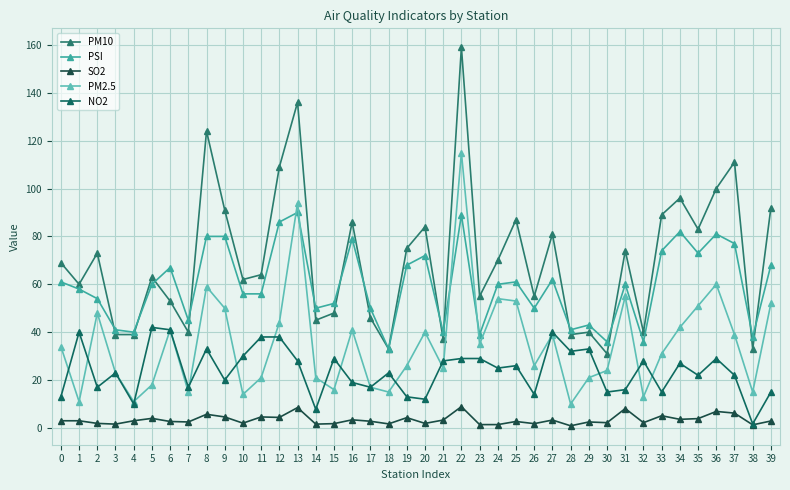

Which series has the largest range (max minus min)?

PM10